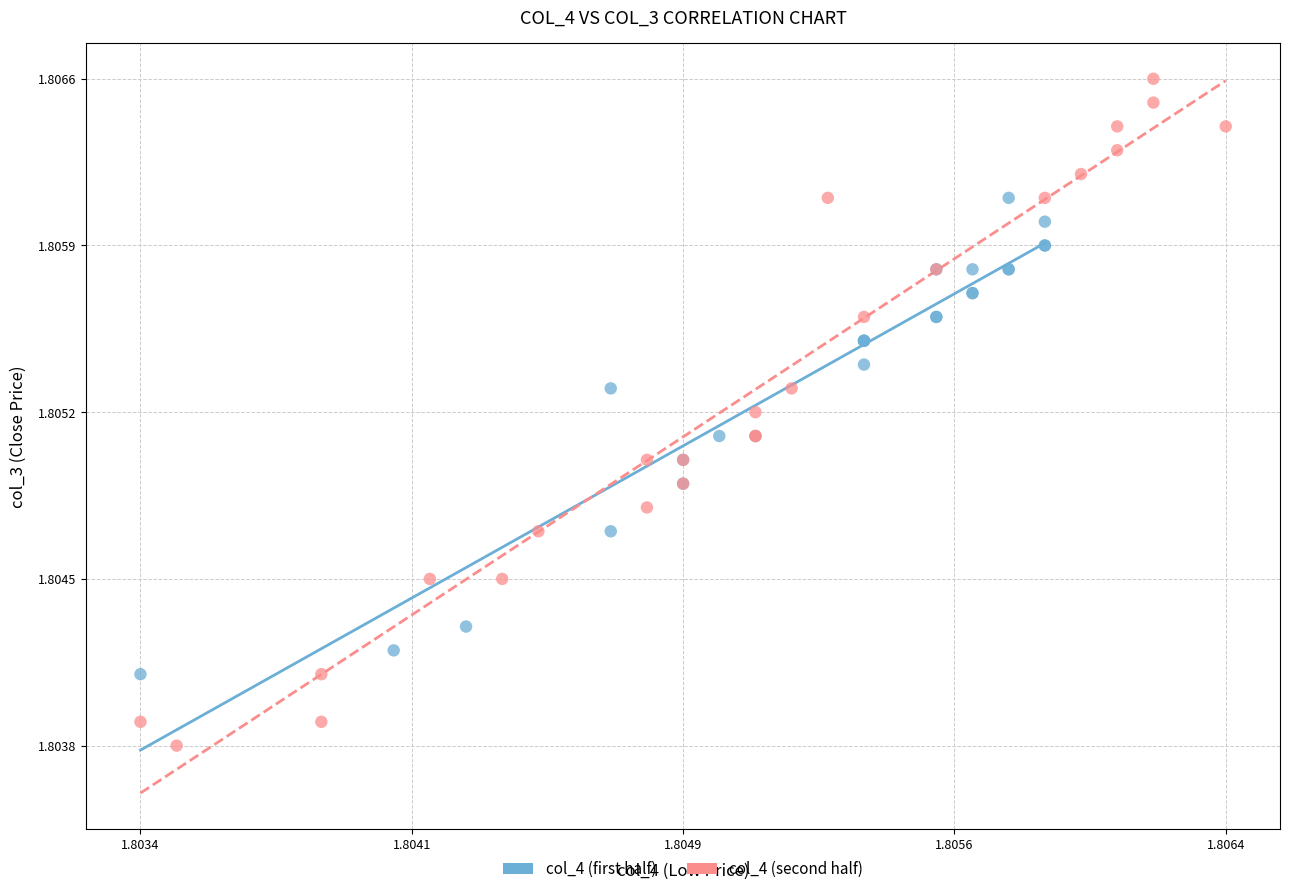

What are all the series names shown in the legend?

col_4 (first half), col_4 (second half)